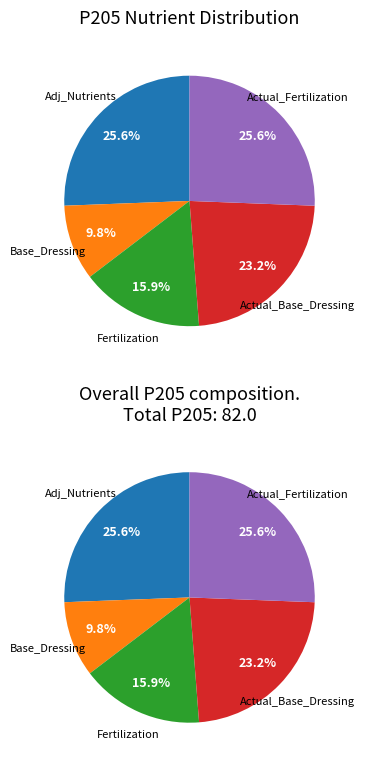

What percentage is the Adj_Nutrients slice, to the nearest percent?

26%